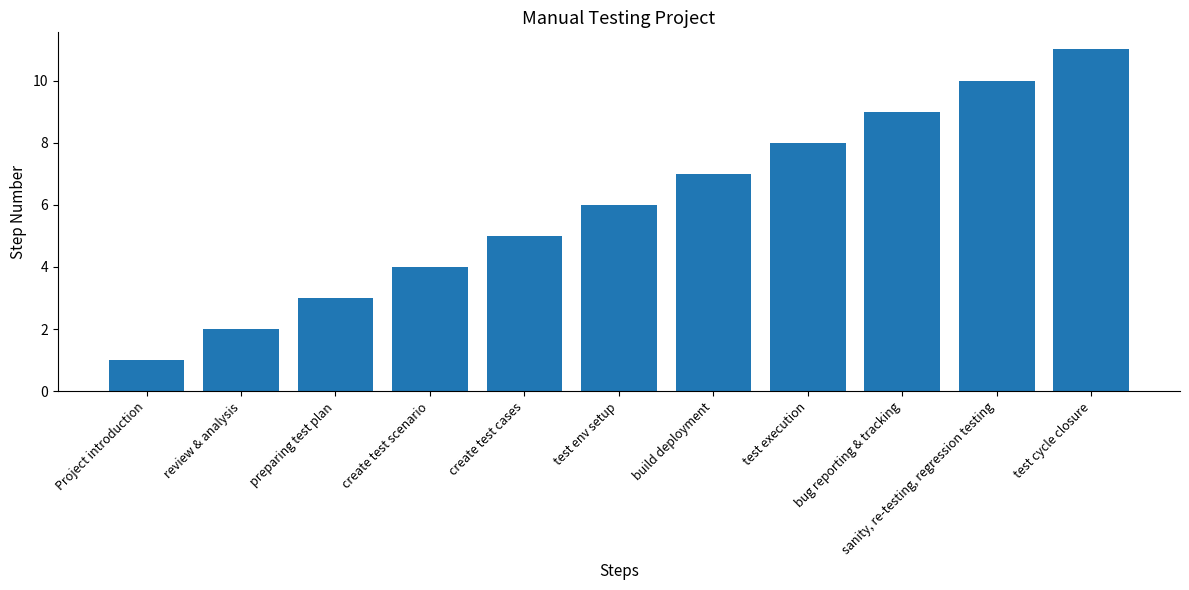

Reading left to right, what are all the values shown in this chart?

Project introduction=1	review & analysis=2	preparing test plan=3	create test scenario=4	create test cases=5	test env setup=6	build deployment=7	test execution=8	bug reporting & tracking=9	sanity, re-testing, regression testing=10	test cycle closure=11